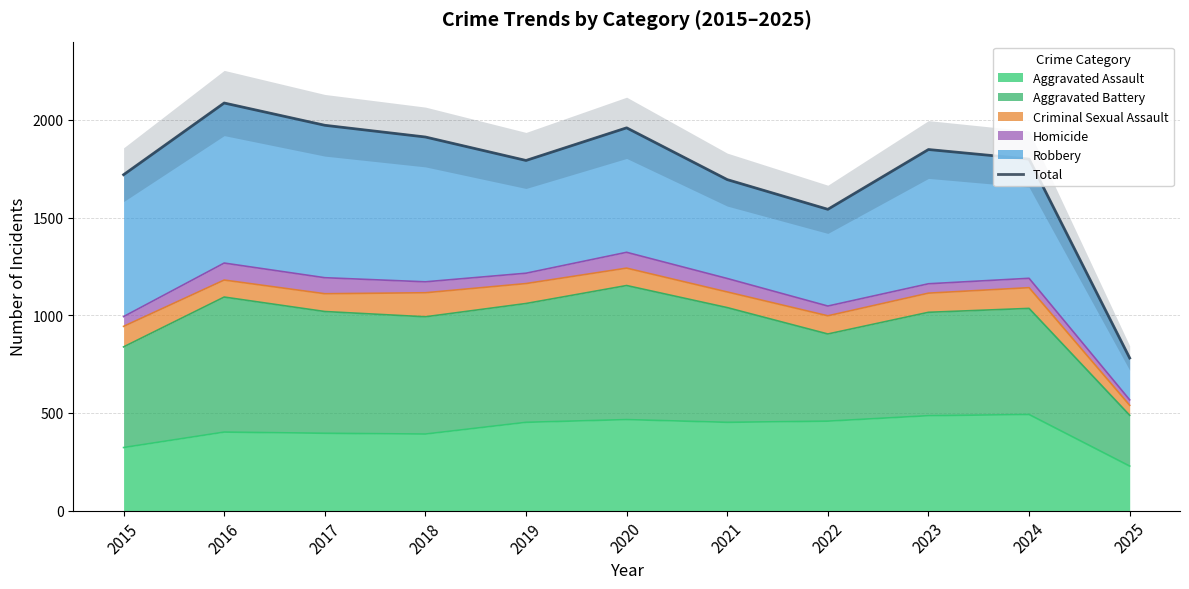

Is it true that the value at 2019 is 2962?

False